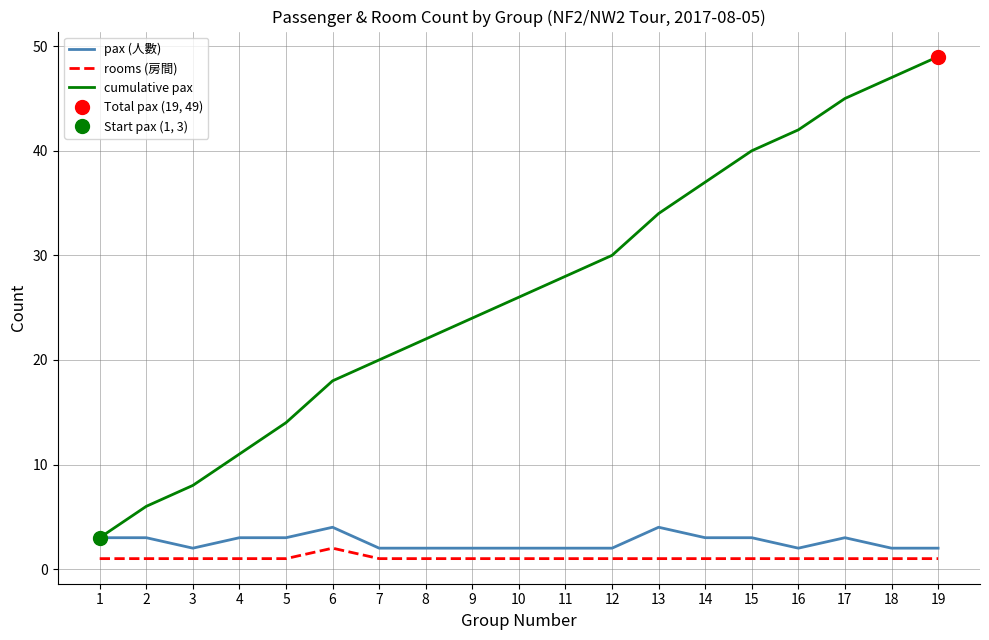

True or false: pax (人數) and rooms (房間) intersect in this chart.

False